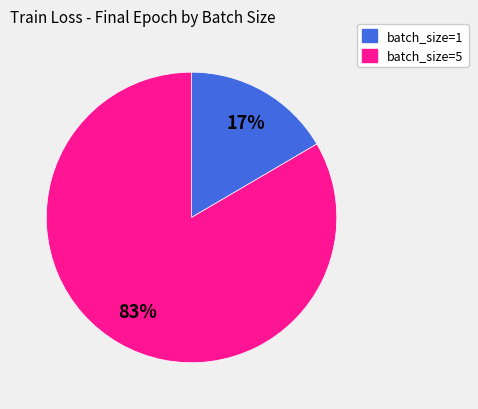

To the nearest percent, what is the average slice percentage?

50%